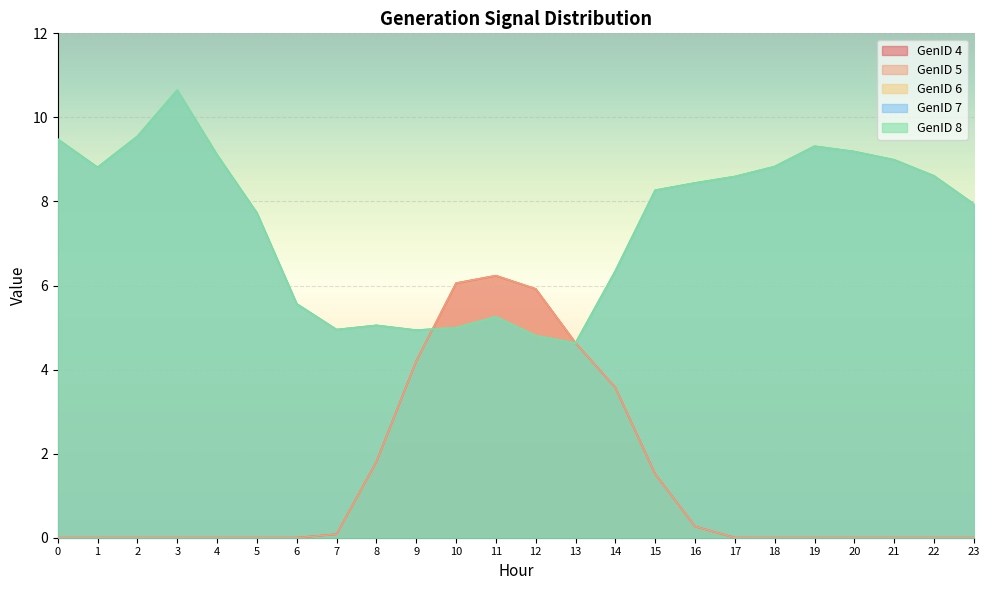

What is the difference between the highest and lowest values at 14?

2.8